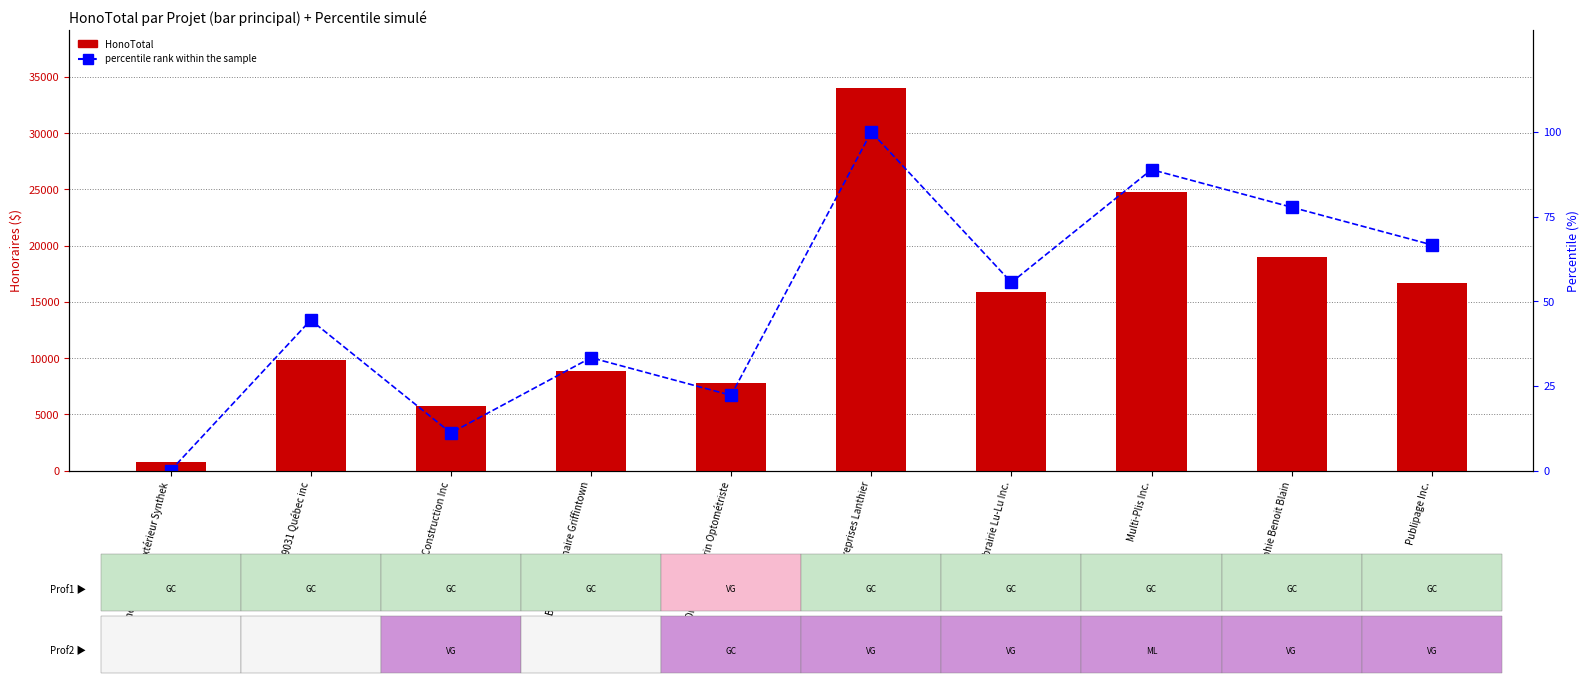

True or false: percentile rank within the sample has a value of 28.8 at Librairie Lu-Lu Inc..

False